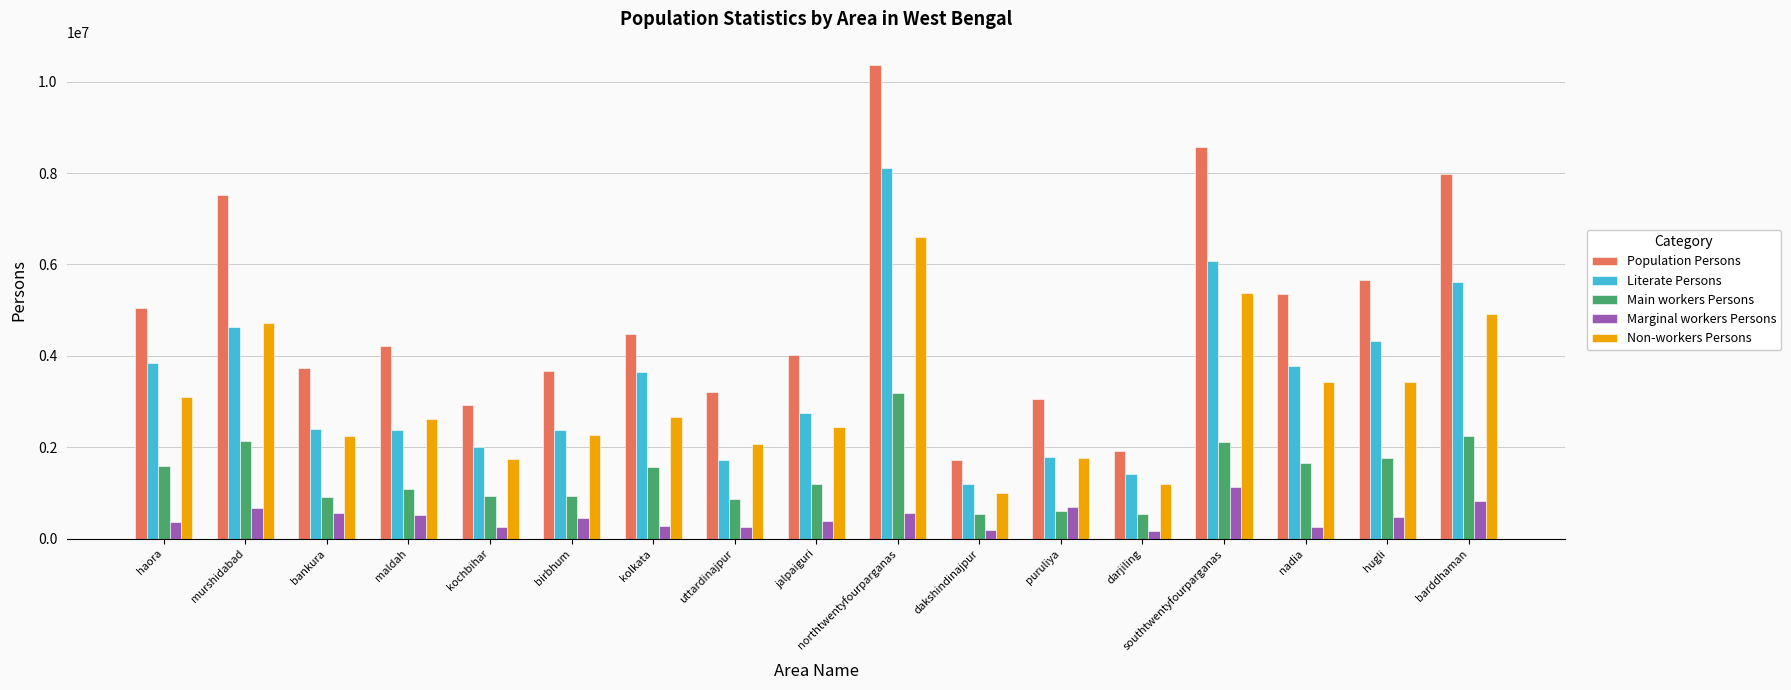

True or false: Population Persons has a value of 3459359 at barddhaman.

False